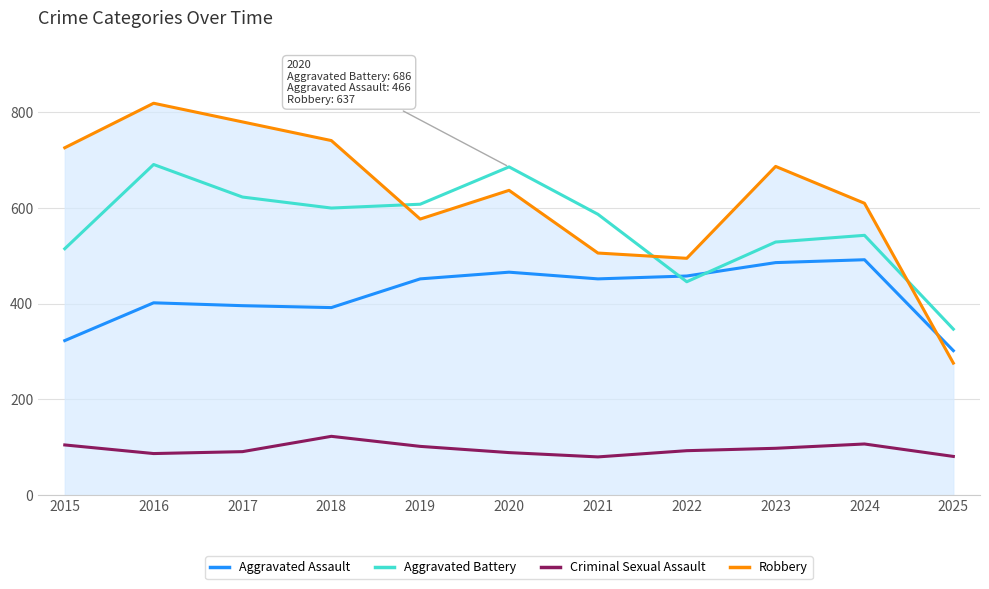

How many lines are shown in the chart?

4